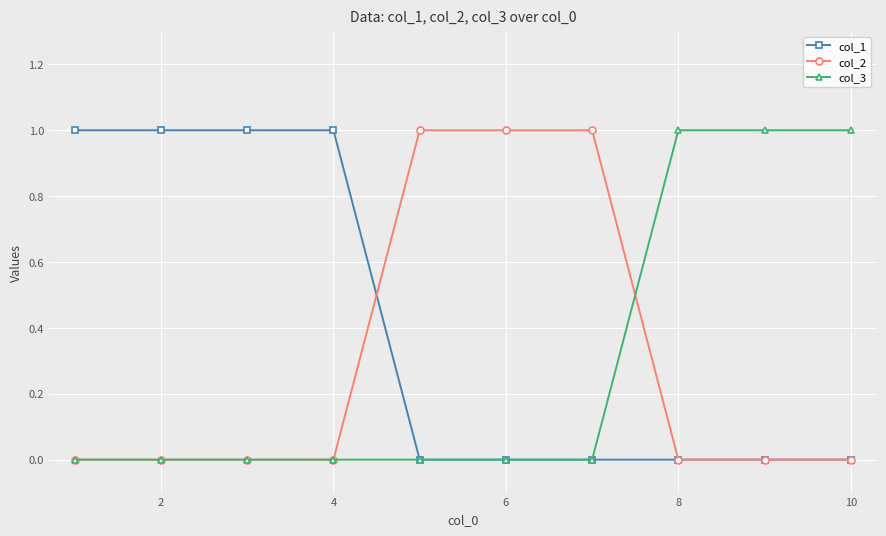

Which series has the largest total across all categories?

col_1